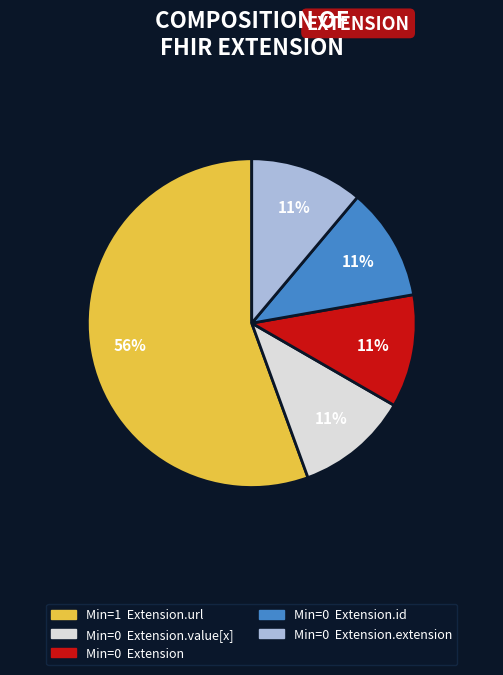

How many segments does this pie chart have?

5